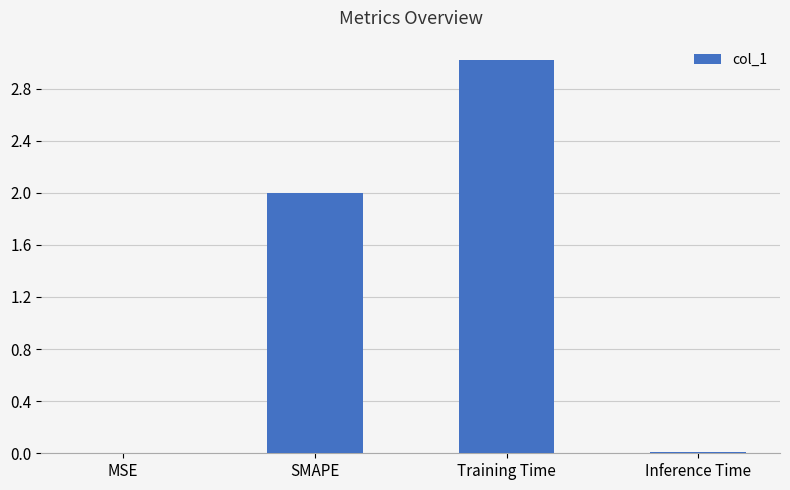

Between MSE and Training Time, which is larger?

Training Time